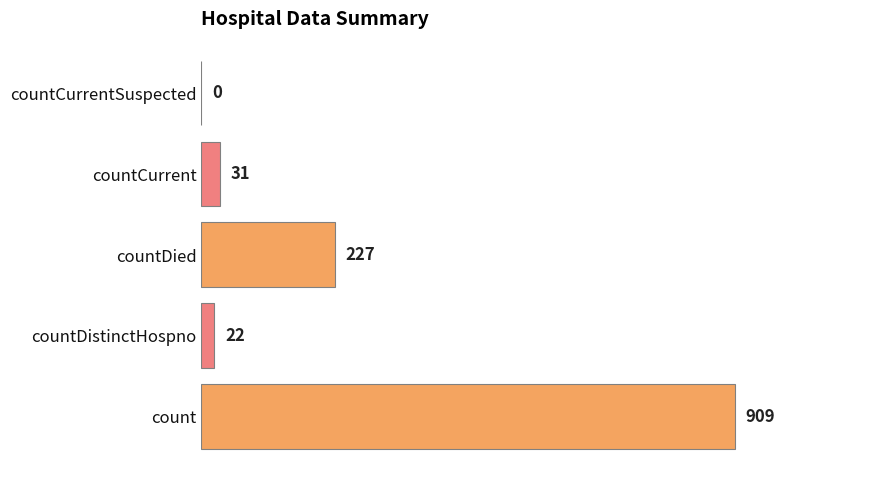

At which label is the value closest to 454?

countDied